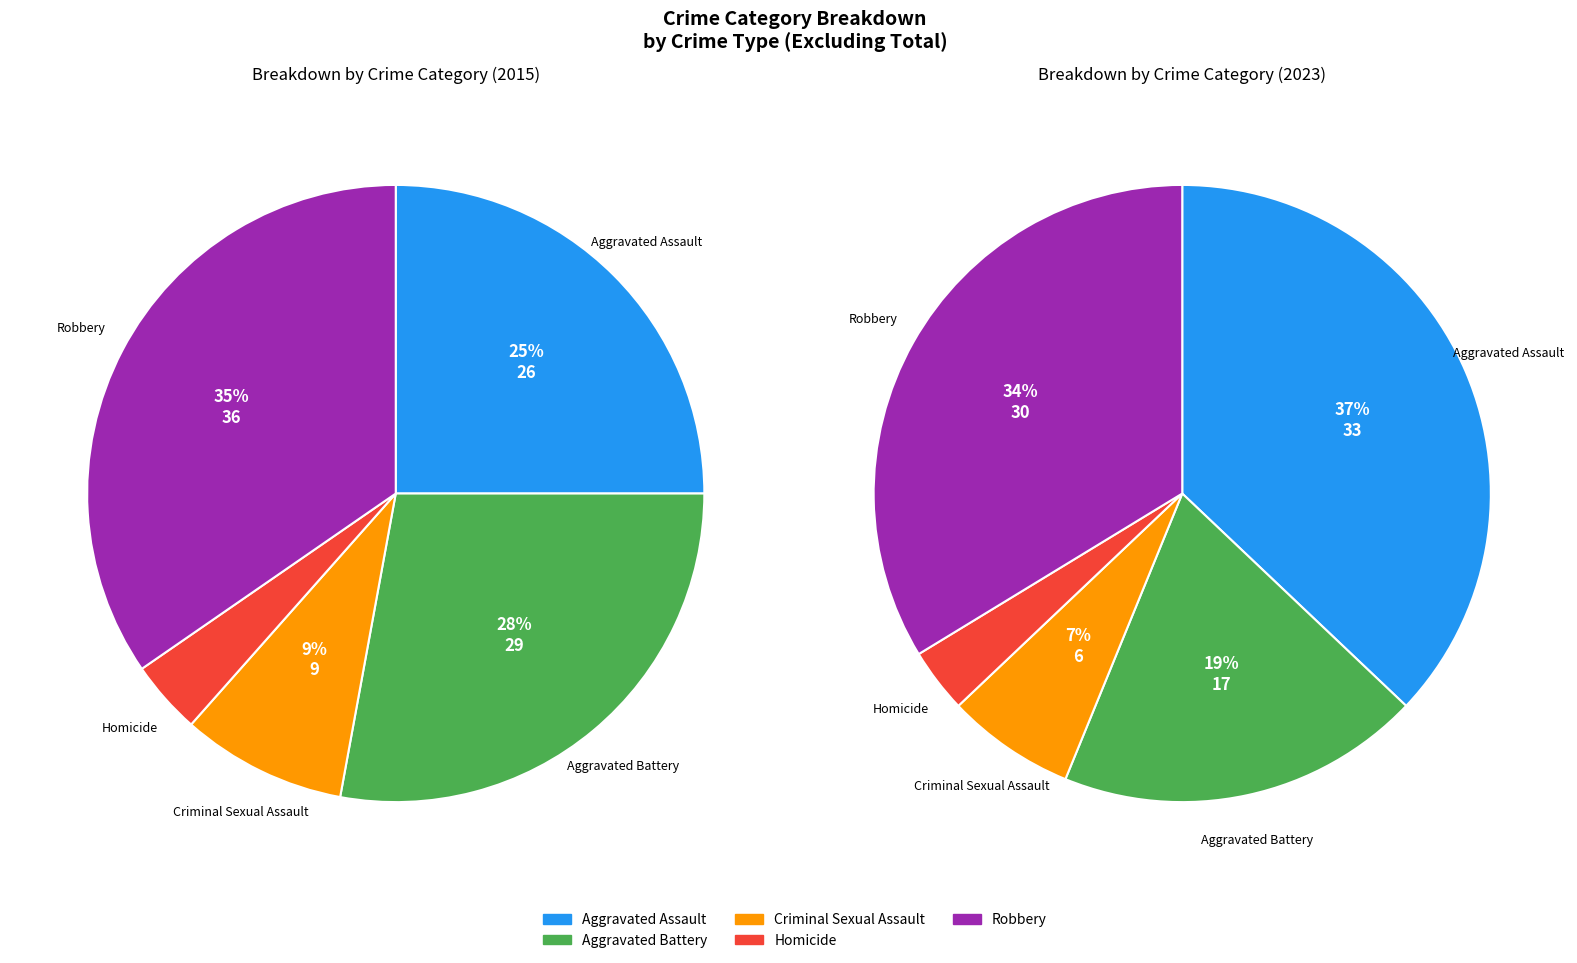

Which category has the biggest portion of the pie?

Robbery